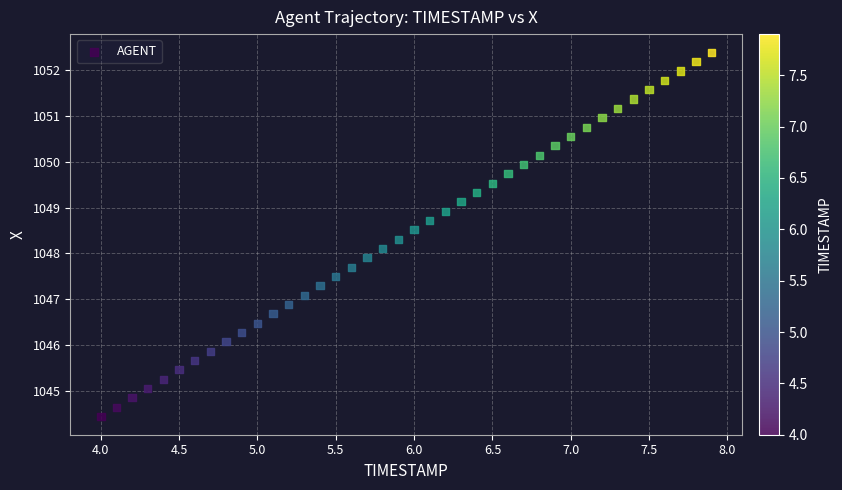

What is the range of Y values (max minus min)?

7.9